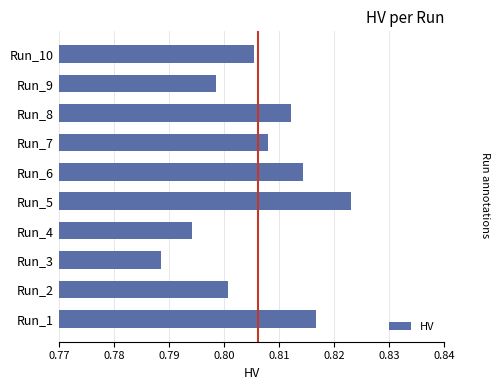

Which label corresponds to the smallest value in the chart?

Run_3